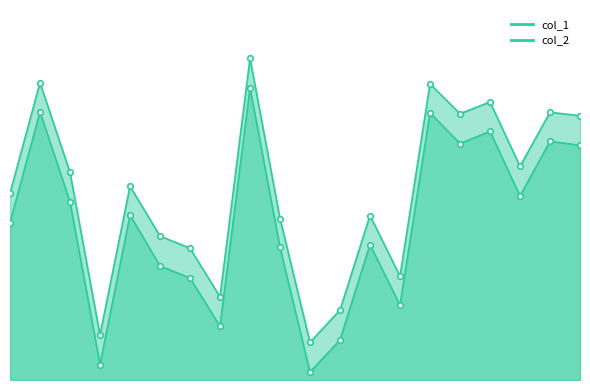

Which has a higher value, 10 or 9?

9